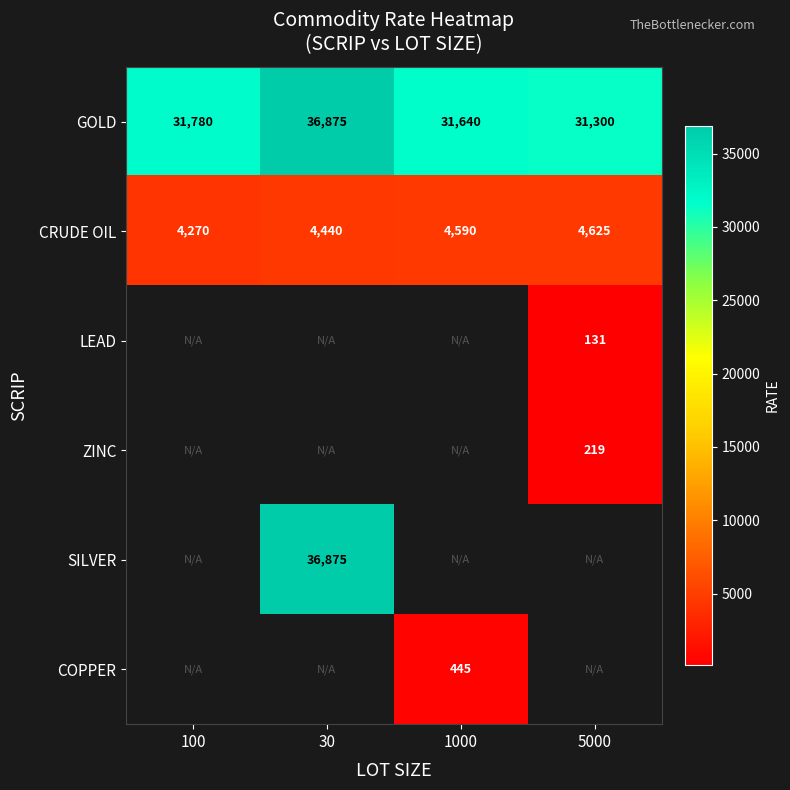

What is the average value of the GOLD series?

32899